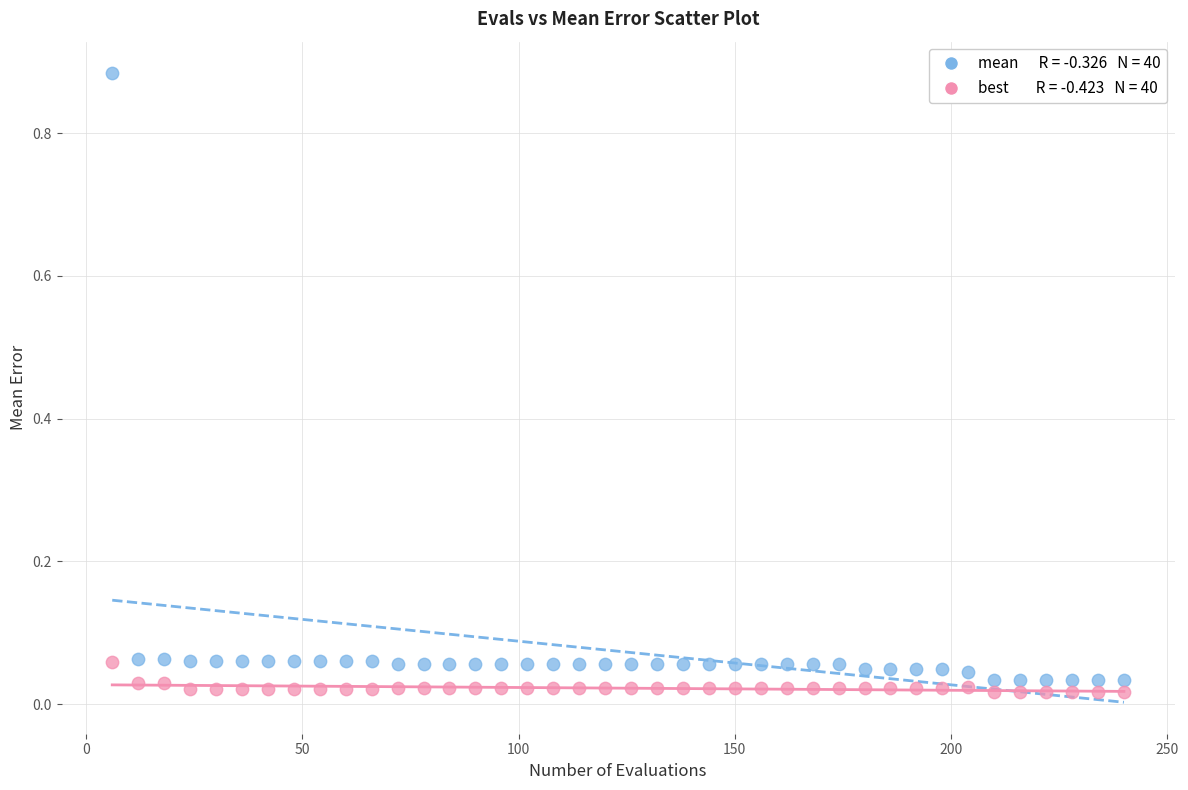

Across all data points, what is the range of X values (max minus min)?

234.0